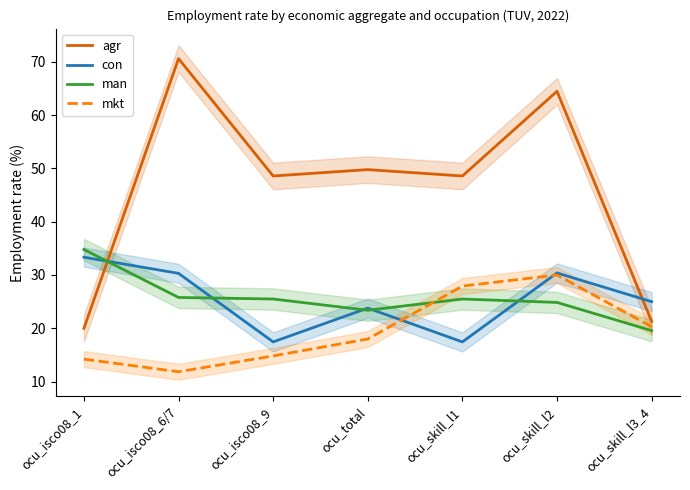

The con series shows 38.7 at ocu_skill_l3_4. True or false?

False